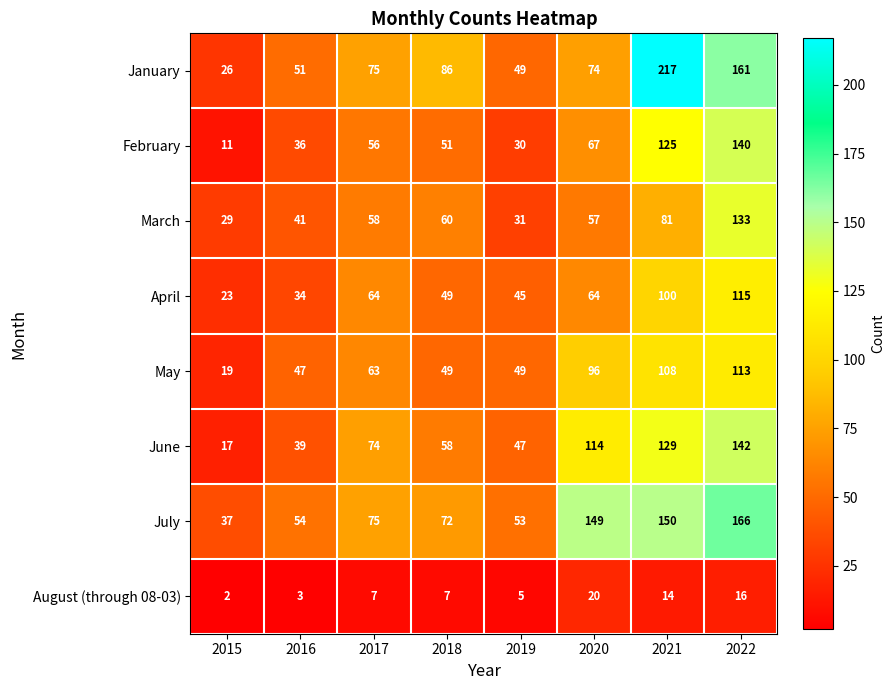

Where is August (through 08-03) nearest to the value 11?

2021